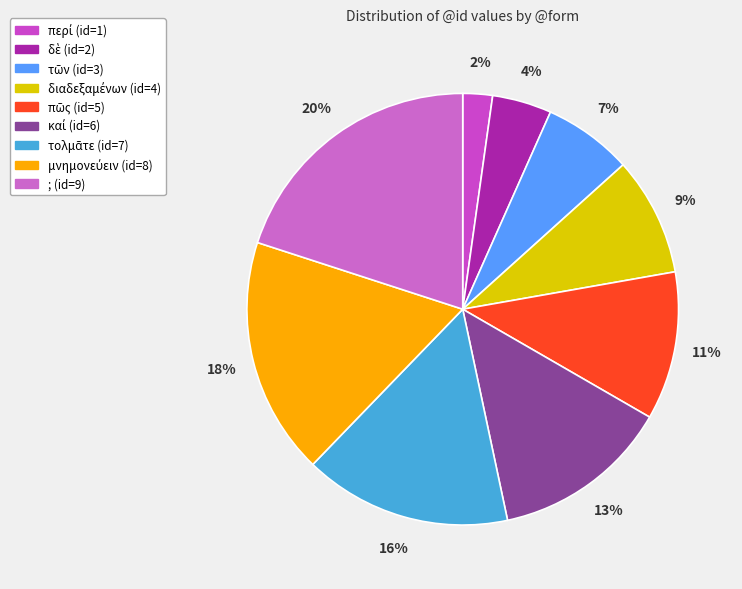

How much of the chart is everything except πῶς?

88.9%